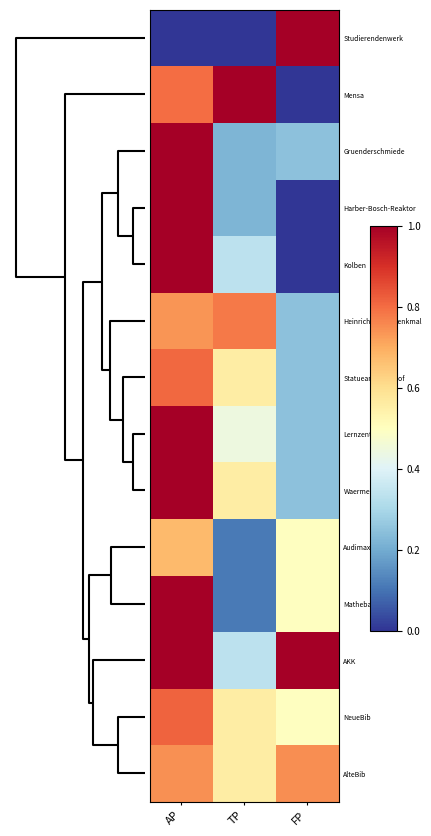

Reading left to right, transcribe all the data shown in this chart.

Studierendenwerk: AP=0.0	TP=0.0	FP=1.0
Mensa: AP=0.8	TP=1.0	FP=0.0
Gruenderschmiede: AP=1.0	TP=0.2	FP=0.2
Harber-Bosch-Reaktor: AP=1.0	TP=0.2	FP=0.0
Kolben: AP=1.0	TP=0.3	FP=0.0
Heinrich-Hertz-Denkmal: AP=0.7	TP=0.8	FP=0.2
StatueamEhrenhof: AP=0.8	TP=0.6	FP=0.2
Lernzentrum: AP=1.0	TP=0.4	FP=0.2
Waermeflasche: AP=1.0	TP=0.6	FP=0.2
Audimax: AP=0.7	TP=0.1	FP=0.5
Mathebau: AP=1.0	TP=0.1	FP=0.5
AKK: AP=1.0	TP=0.3	FP=1.0
NeueBib: AP=0.8	TP=0.6	FP=0.5
AlteBib: AP=0.7	TP=0.6	FP=0.7